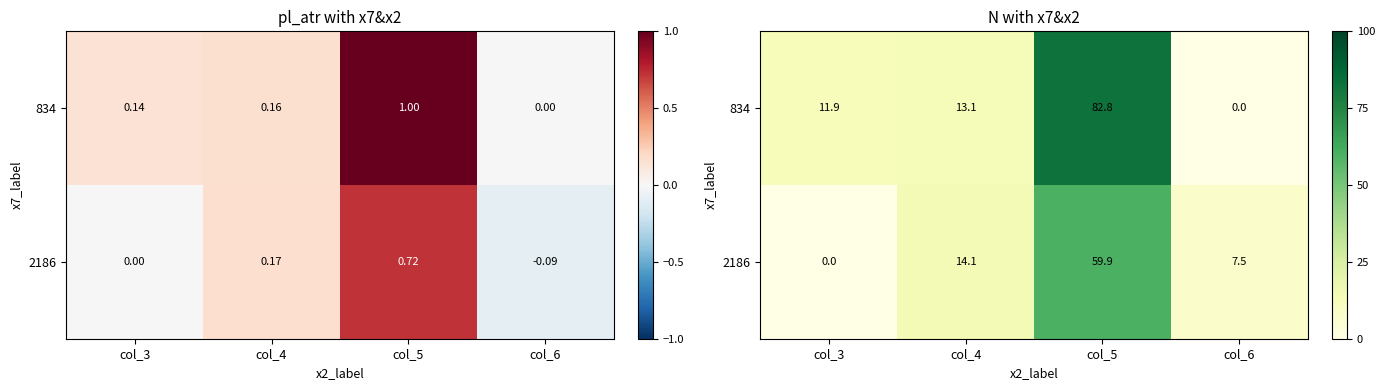

Which category has the lowest value across all series?

col_6